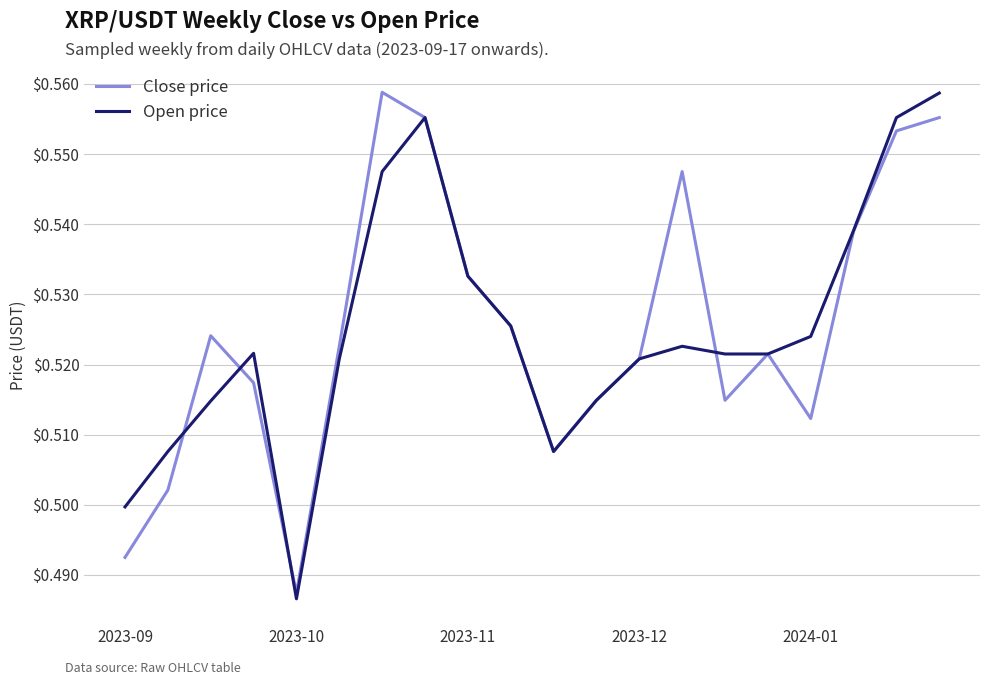

At how many categories does at least one series exceed 0?

20